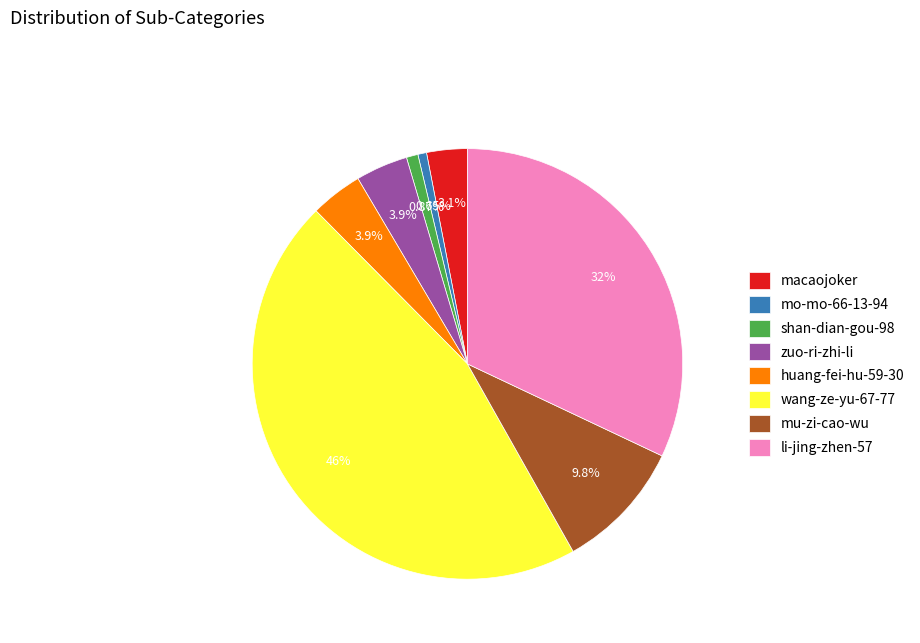

What is the largest slice in the pie chart?

wang-ze-yu-67-77